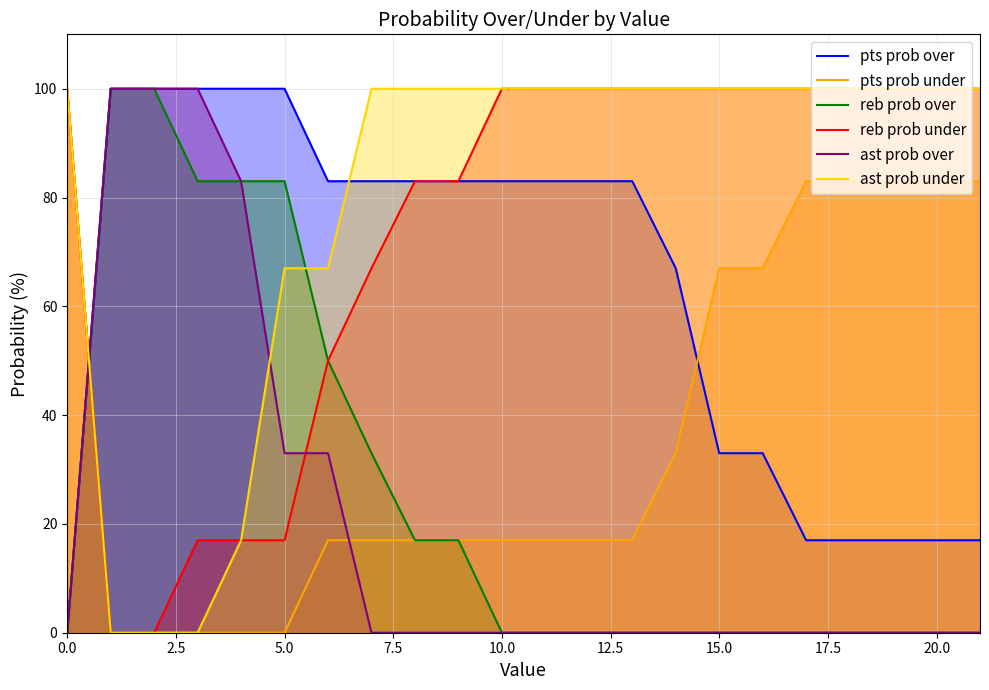

True or false: ast prob over and reb prob over cross at least once.

False